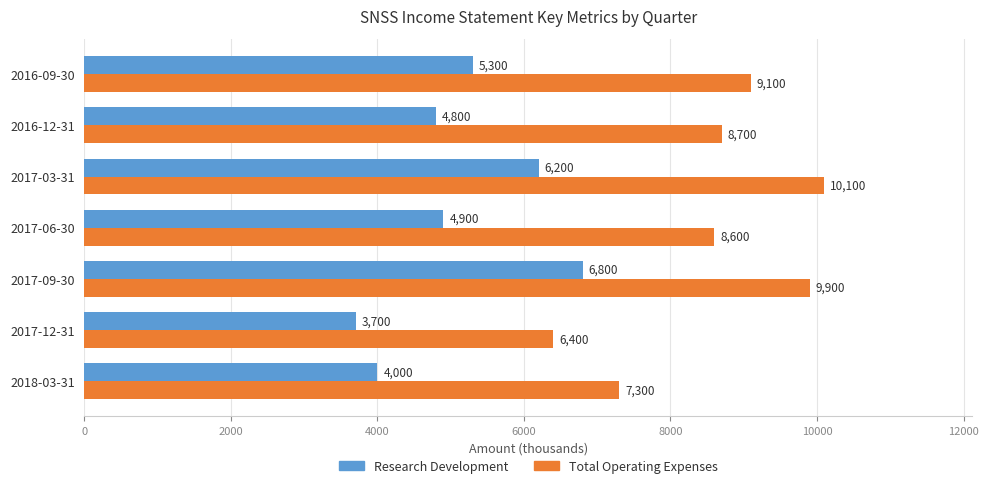

At how many categories does at least one series exceed 8697?

4